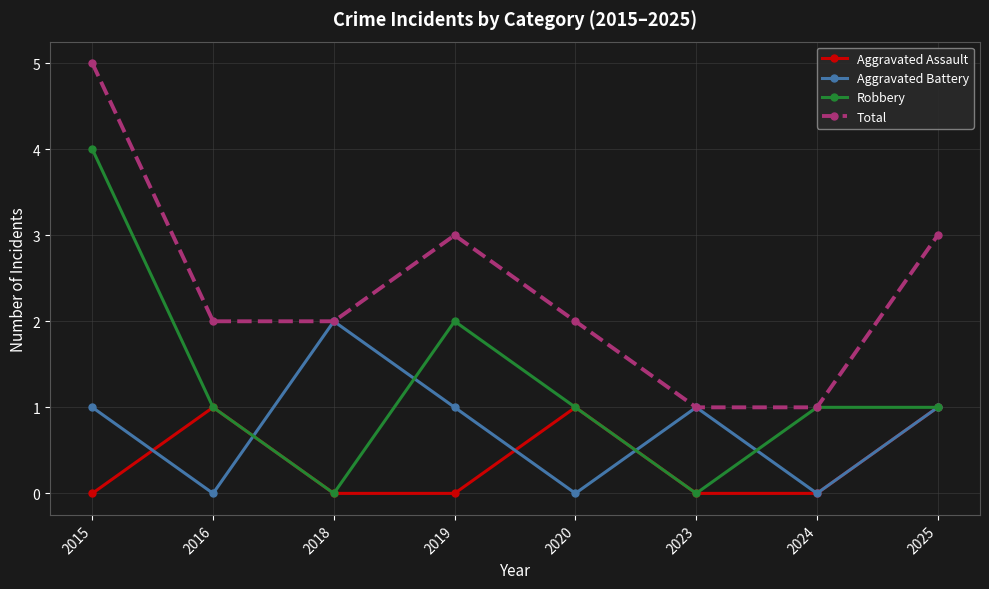

At which category does the chart reach its peak across all series?

2015